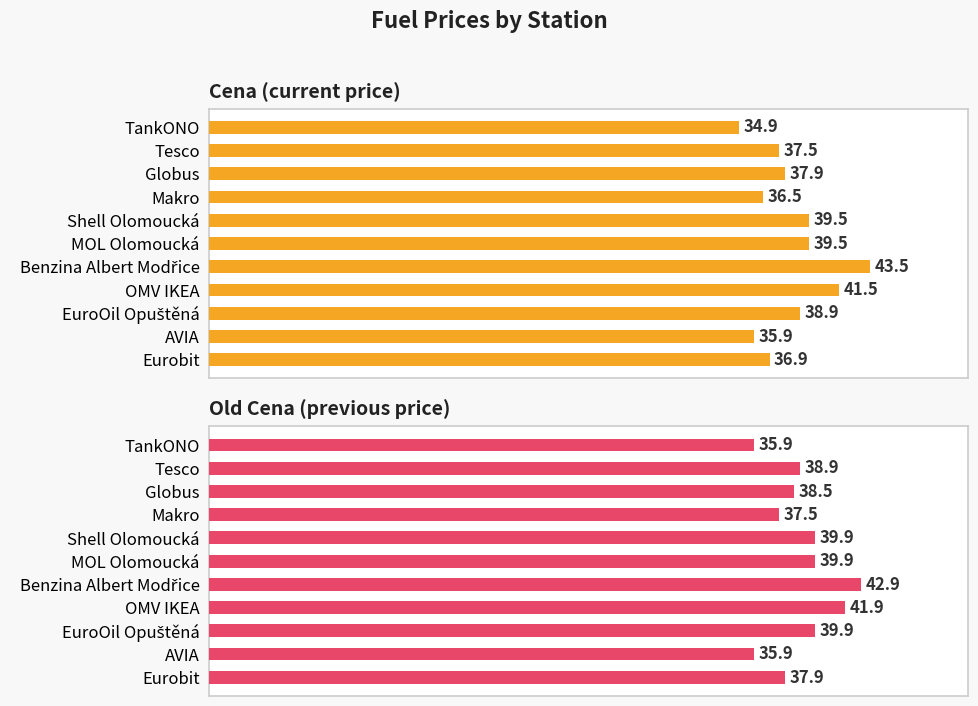

What is the sum of all Old Cena (previous price) values?

429.1